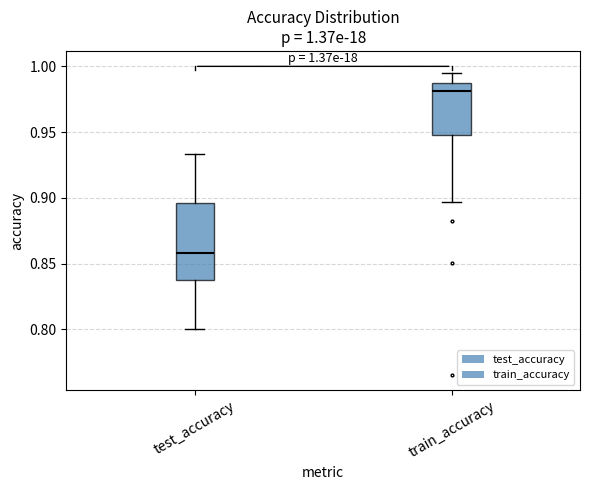

Which box is the tallest, from its lower edge to its upper edge?

test_accuracy